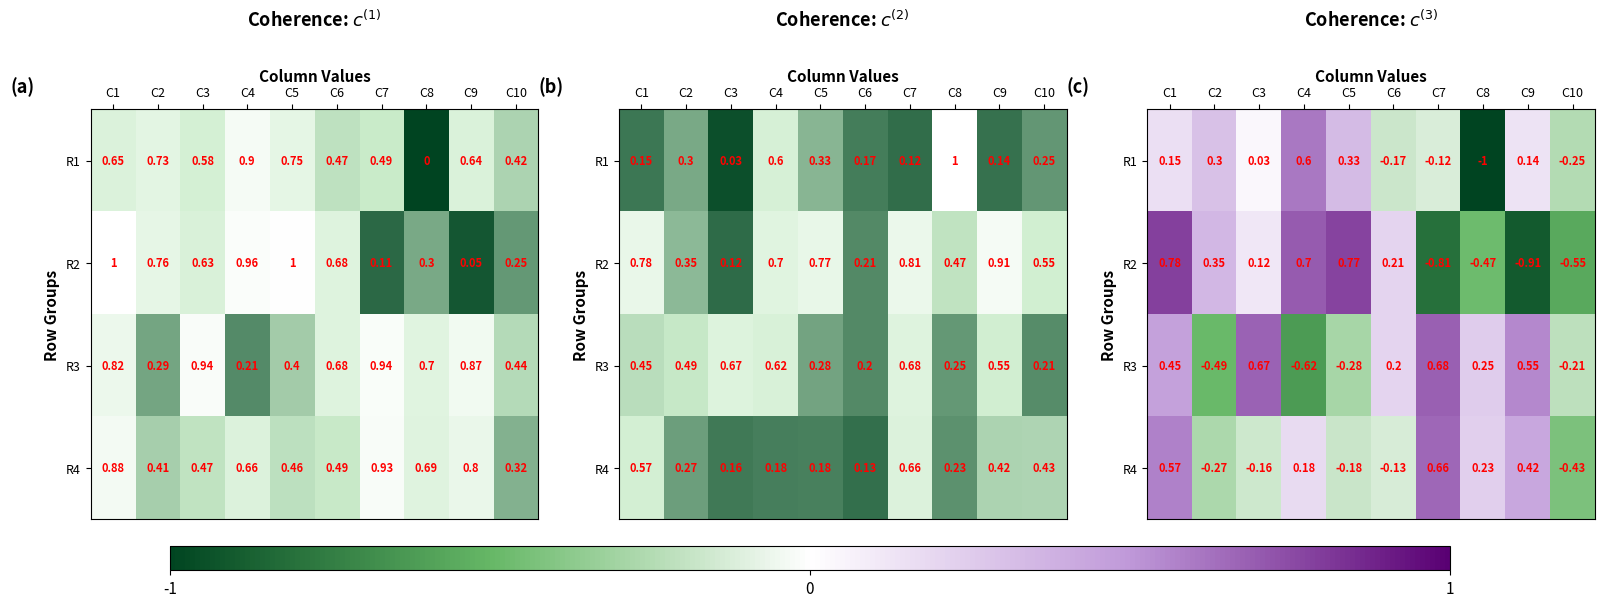

Is the value of R1 at C5 greater than the value of R3 at C5?

Yes